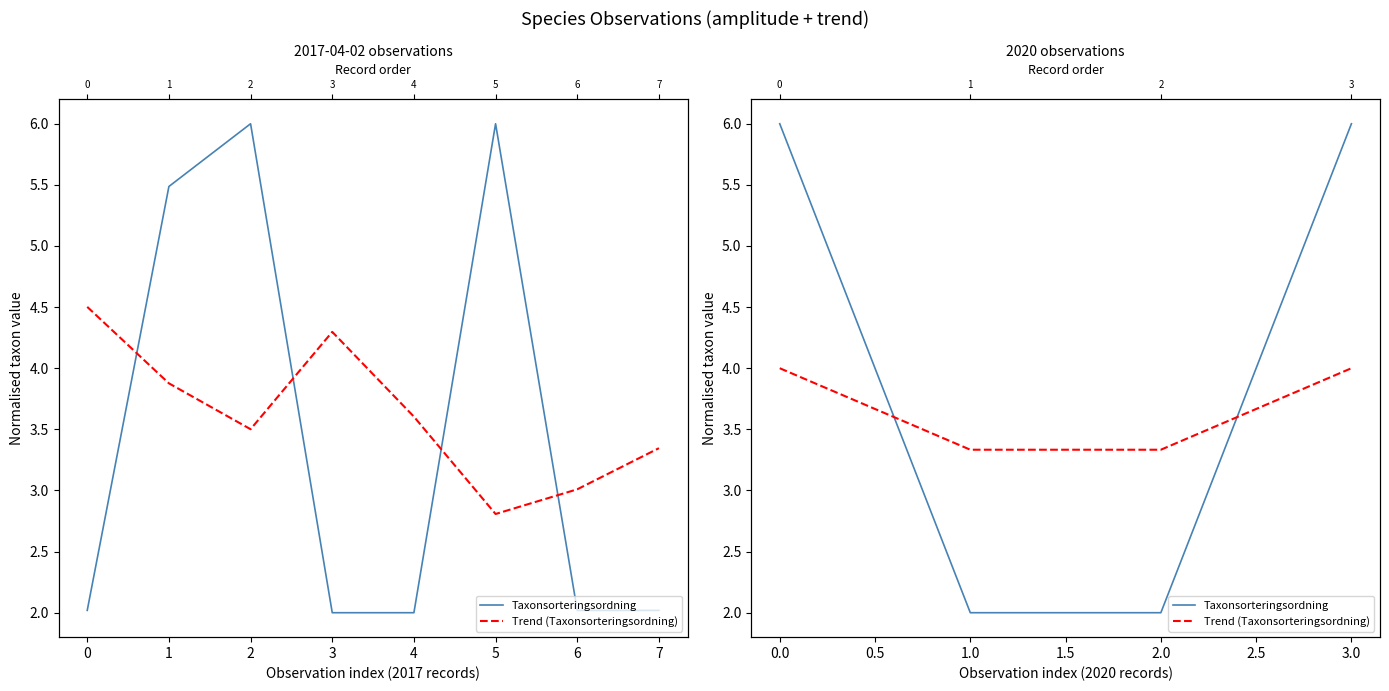

Rank the series by their average value, from lowest to highest.

Trend (Taxonsorteringsordning), Taxonsorteringsordning